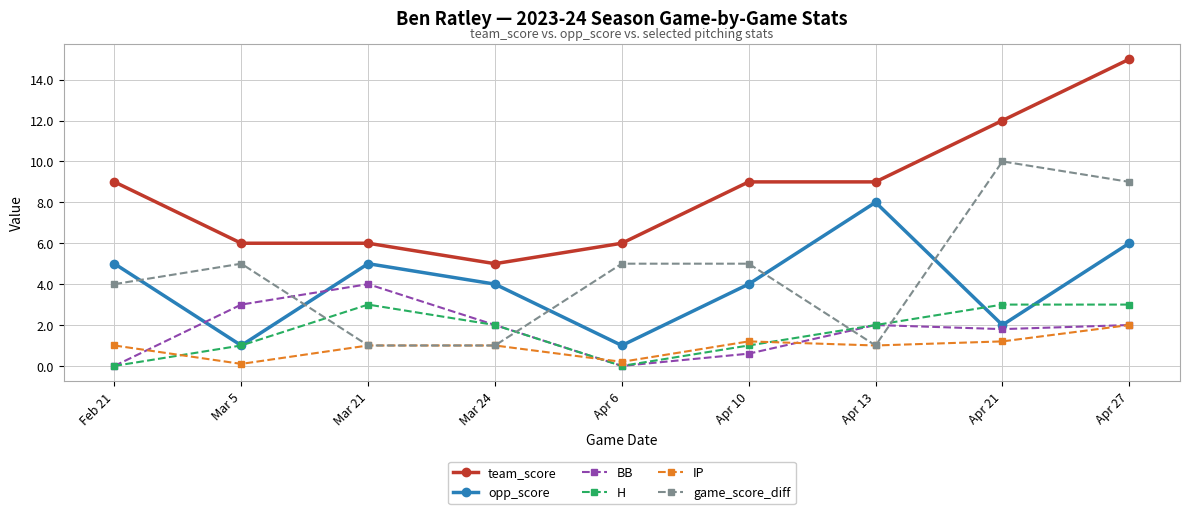

What is the greatest value displayed?

15.0